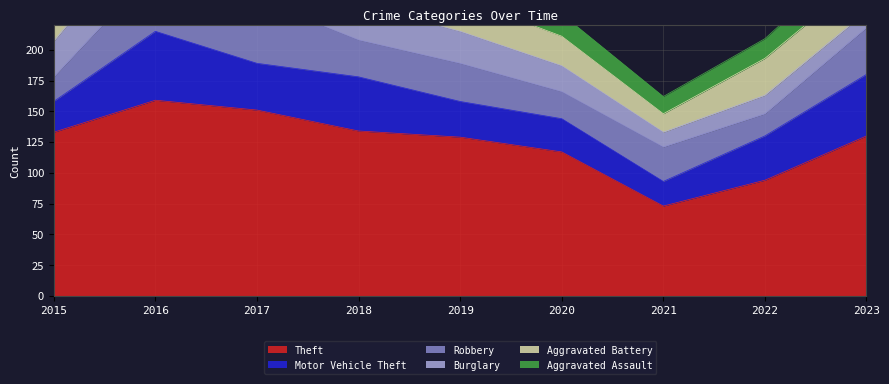

Which series has the largest total across all categories?

Theft